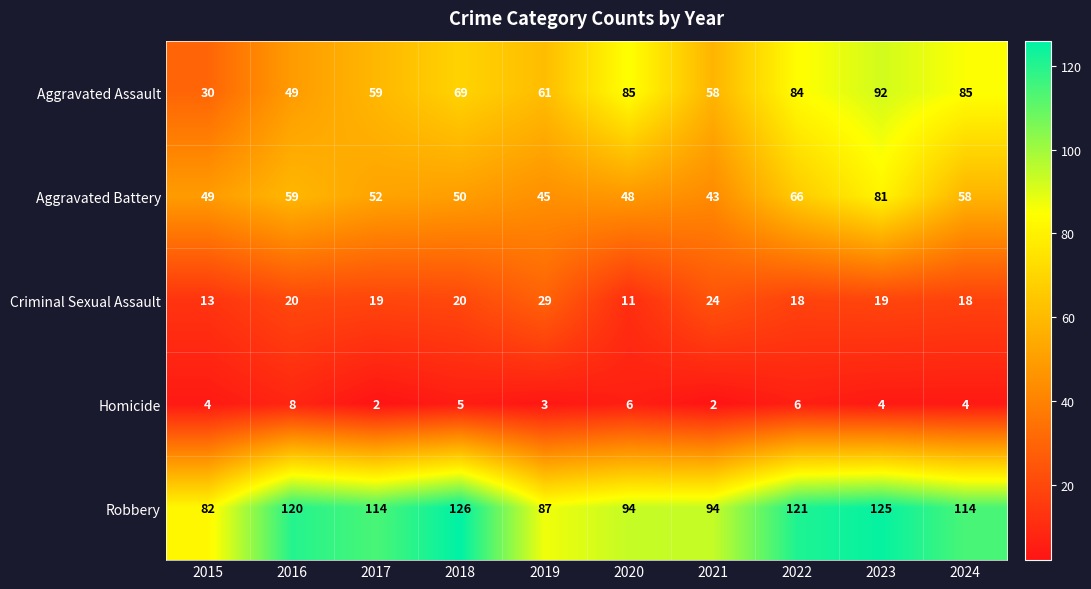

What is the total value across all series at 2016?

256